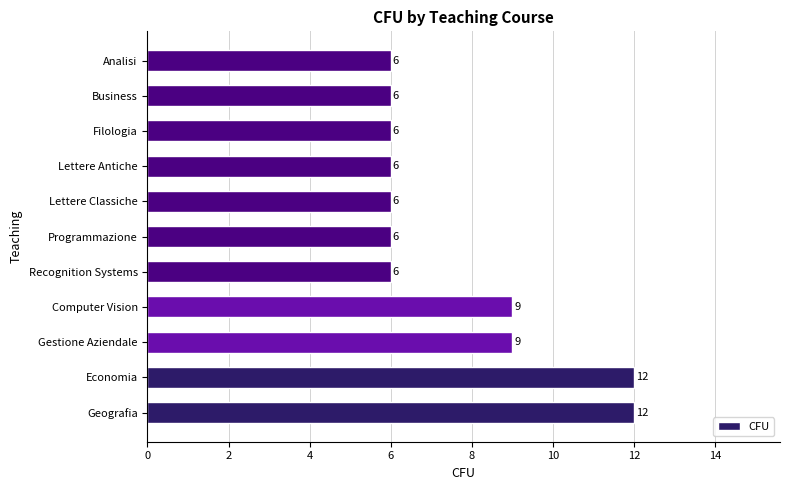

The chart shows a value of 8 at Lettere Classiche. True or false?

False